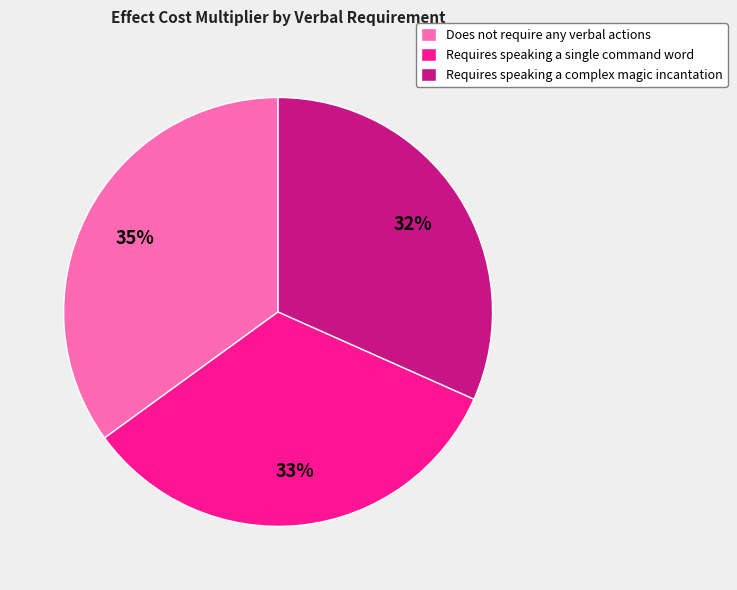

To the nearest percent, what percentage of the pie is Requires speaking a single command word?

33%